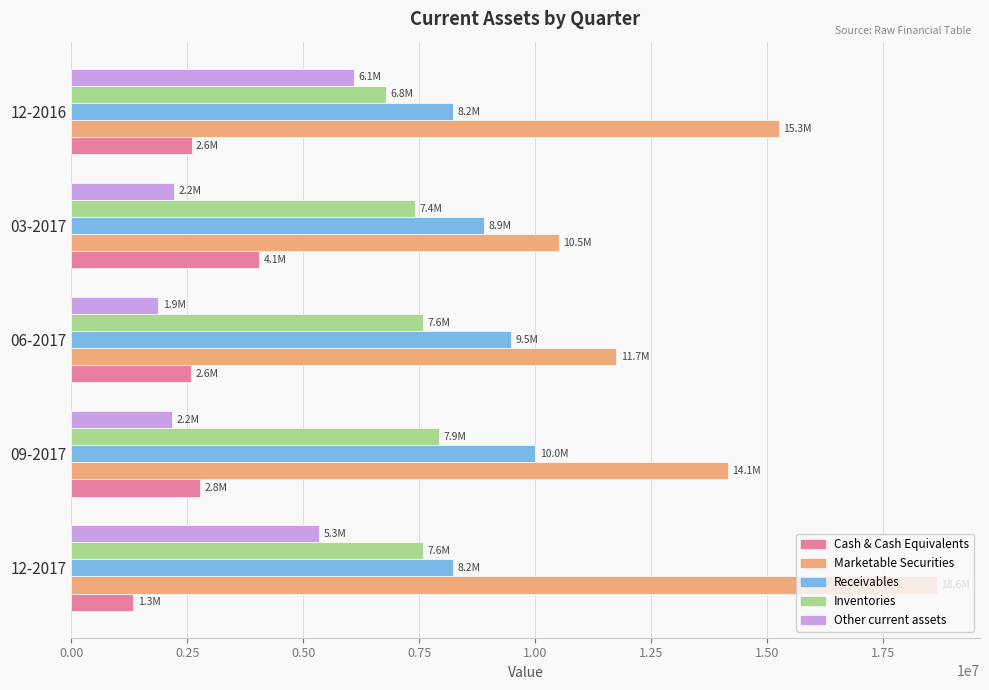

Count the number of data series in this chart.

5